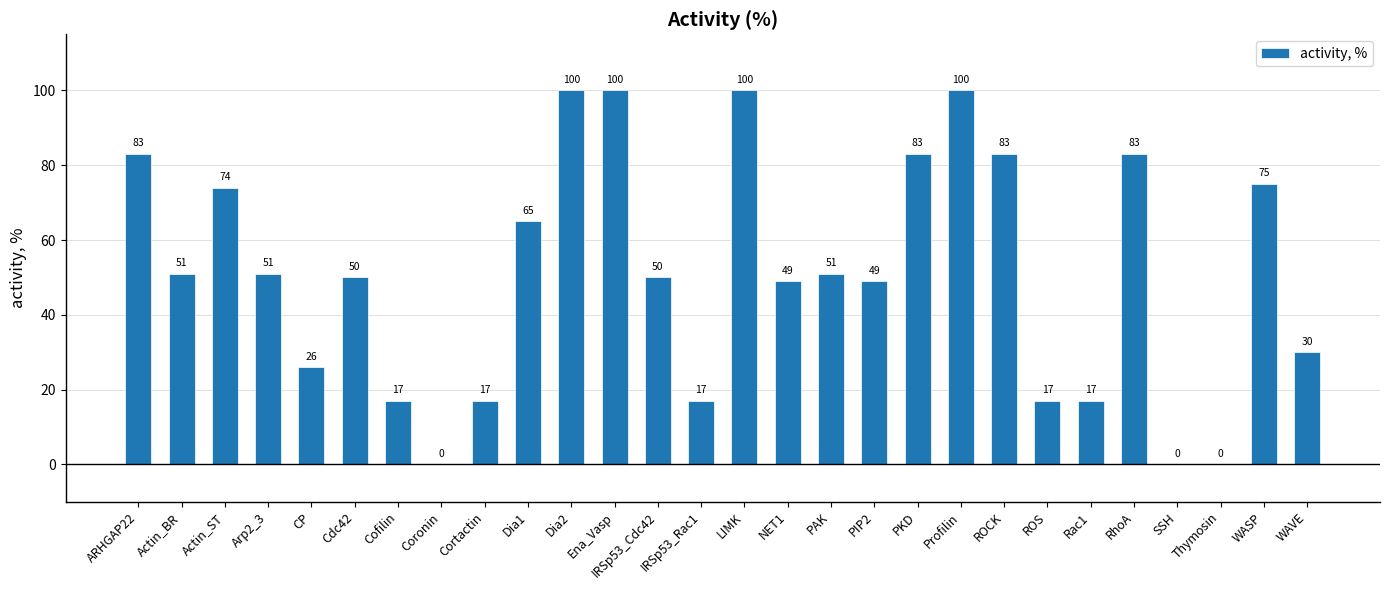

What is the sum of all values?

1438